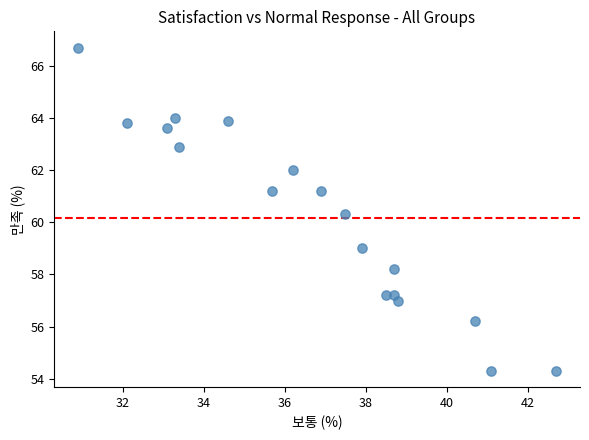

What is the range of X values (max minus min)?

11.8